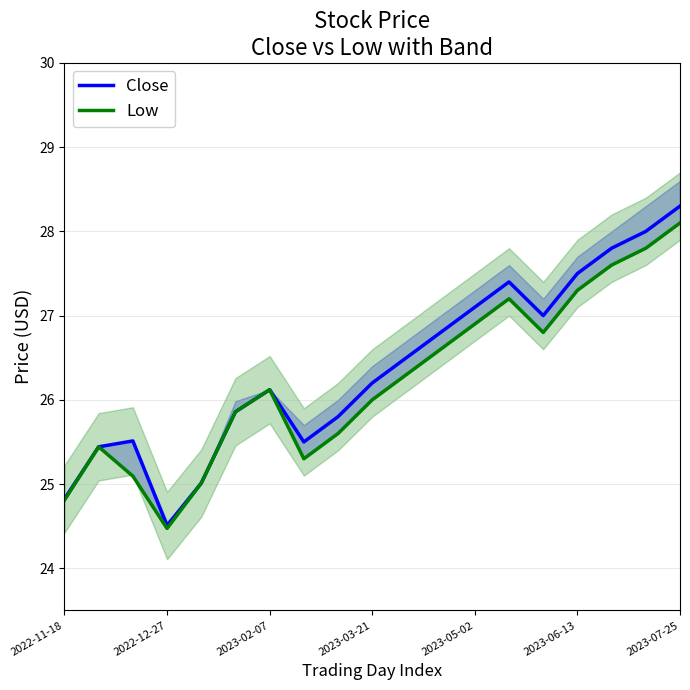

Count the number of data series in this chart.

2